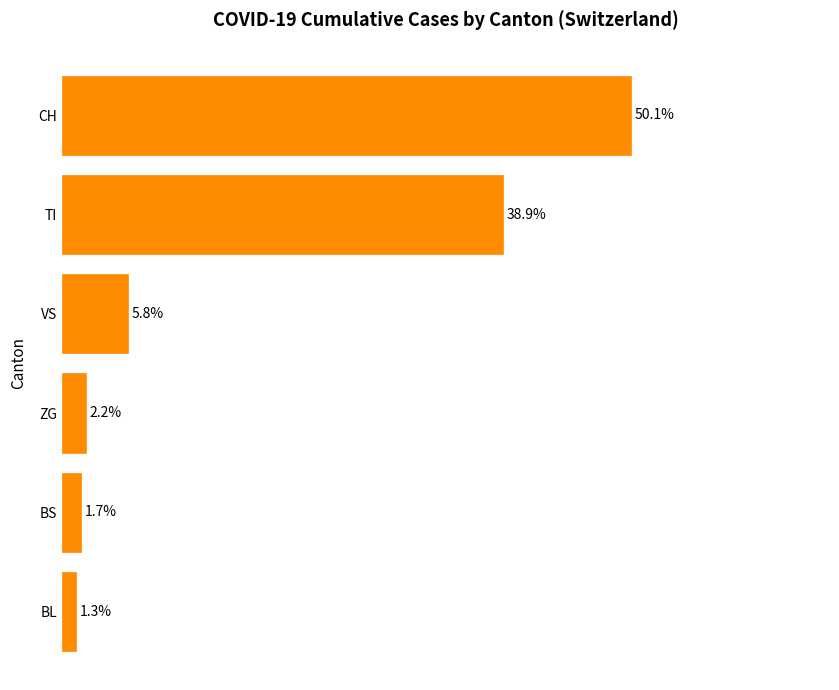

What is the label of the 2nd bar from the top?

TI